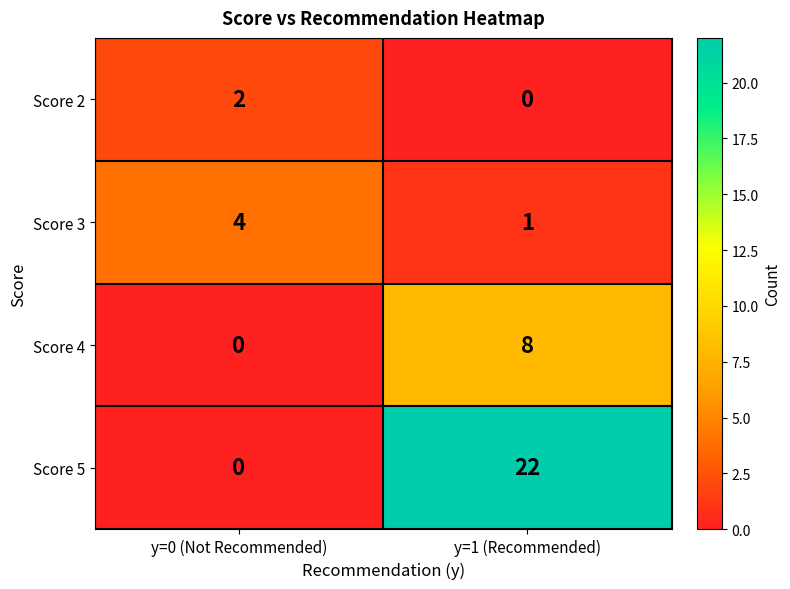

What is the difference between the Score 3 values at y=1 (Recommended) and y=0 (Not Recommended)?

3